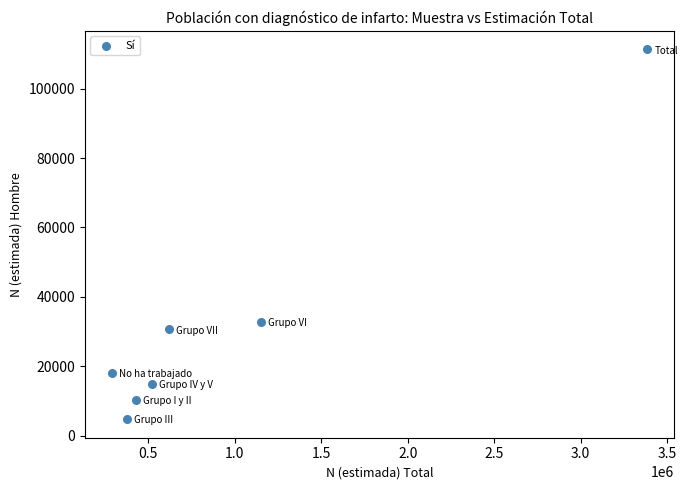

What is the range of Y values (max minus min)?

106610